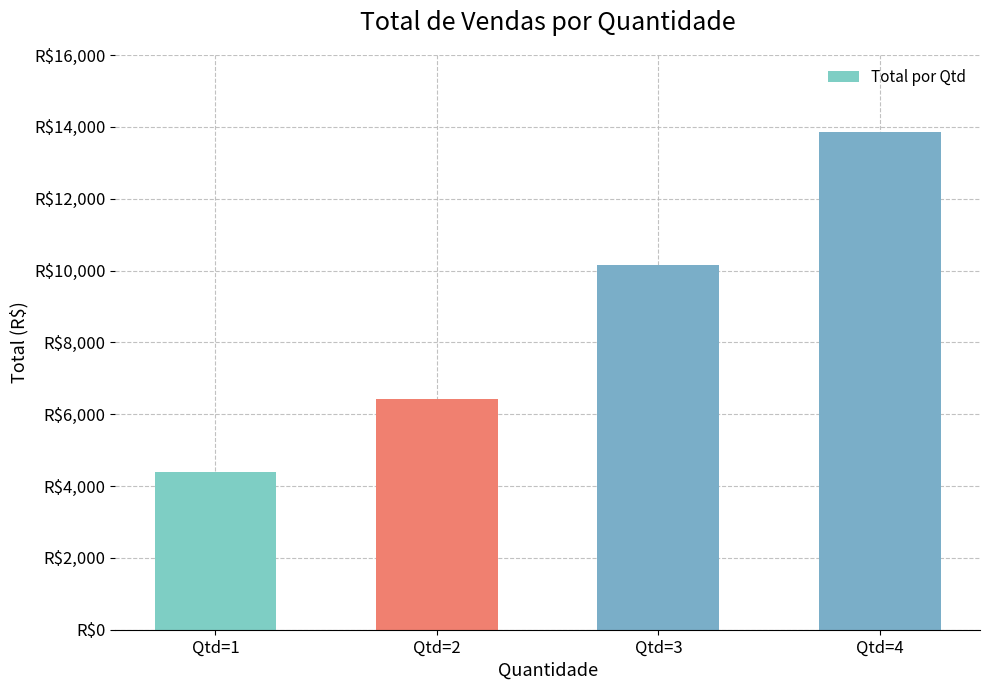

Reading right to left, what are all the values shown in this chart?

13845.0	10140.0	6435.0	4387.5